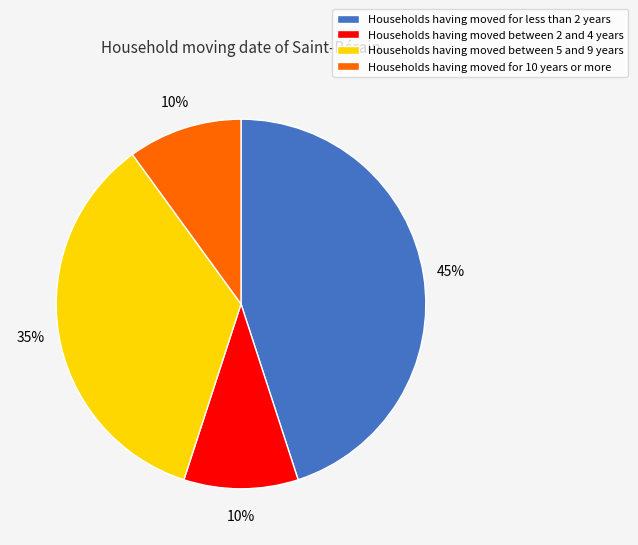

Is there any slice that represents more than half of the pie?

No